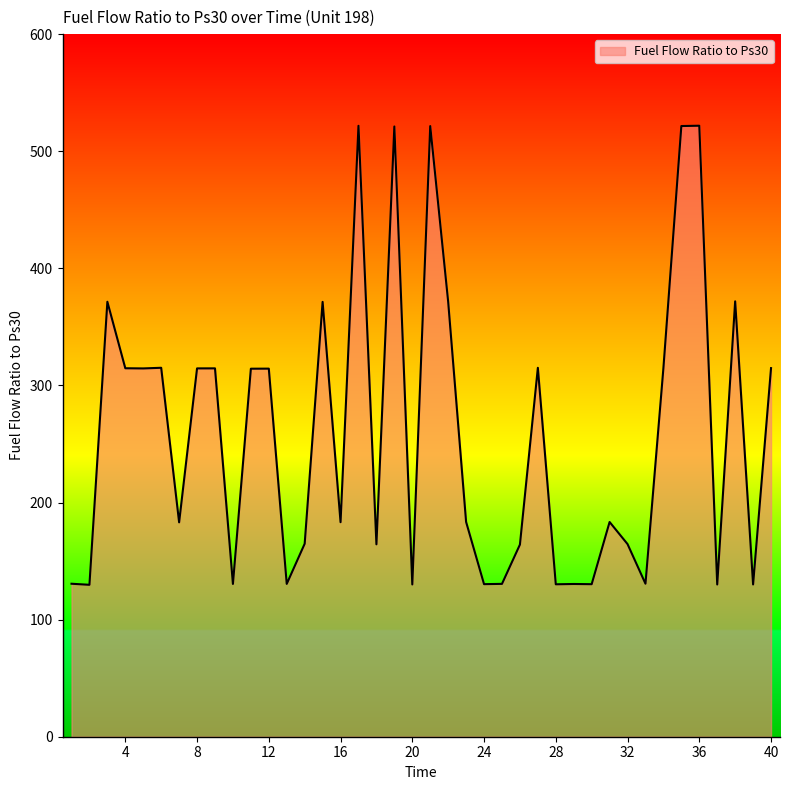

What is the smallest value displayed?

129.7